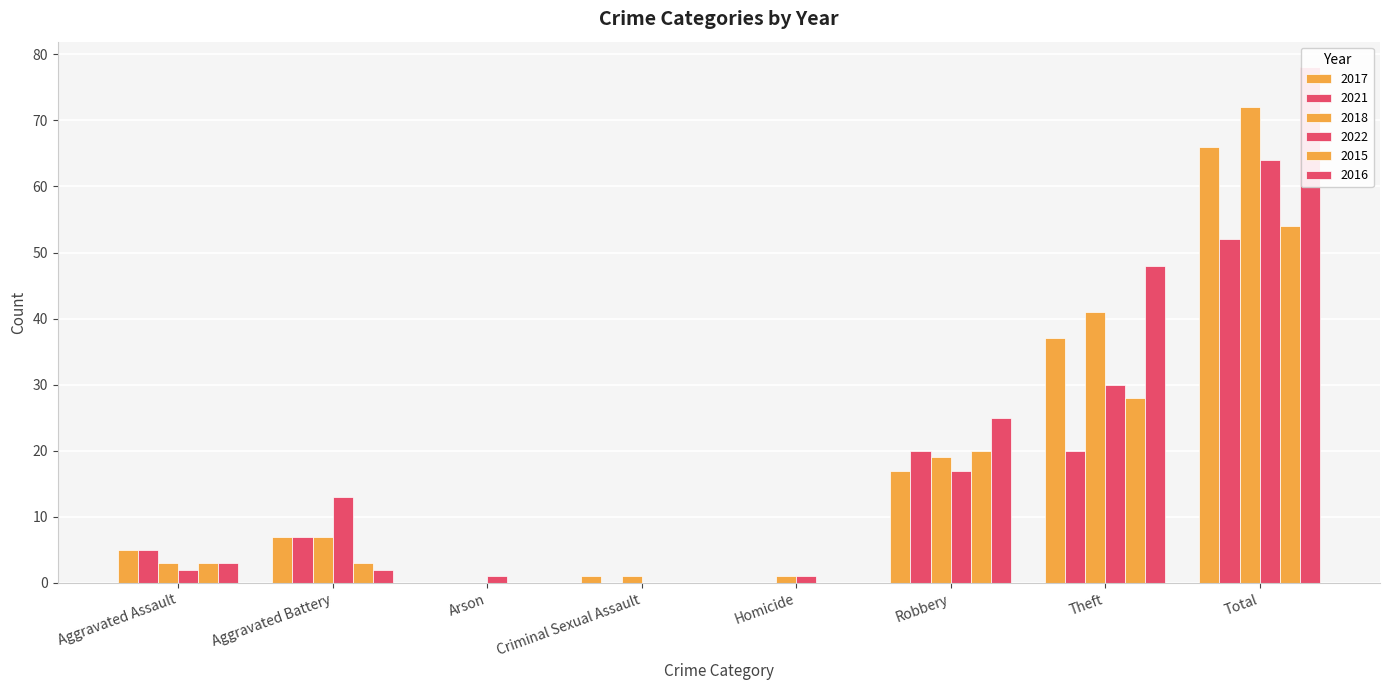

At which category does the chart reach its peak across all series?

Total